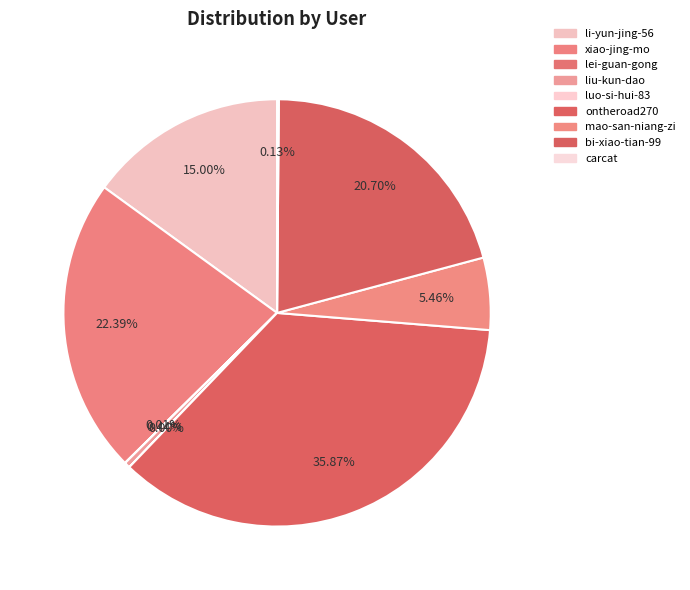

Is it true that carcat is 1% of the pie?

False